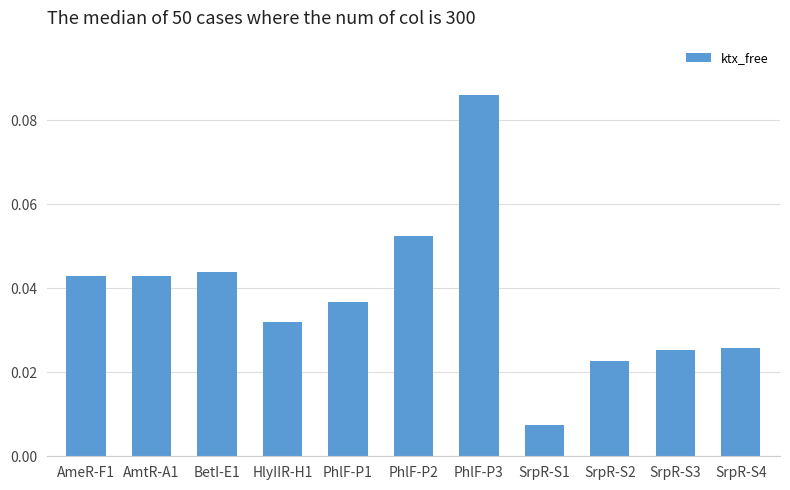

At which category does the chart reach its minimum across all series?

SrpR-S1